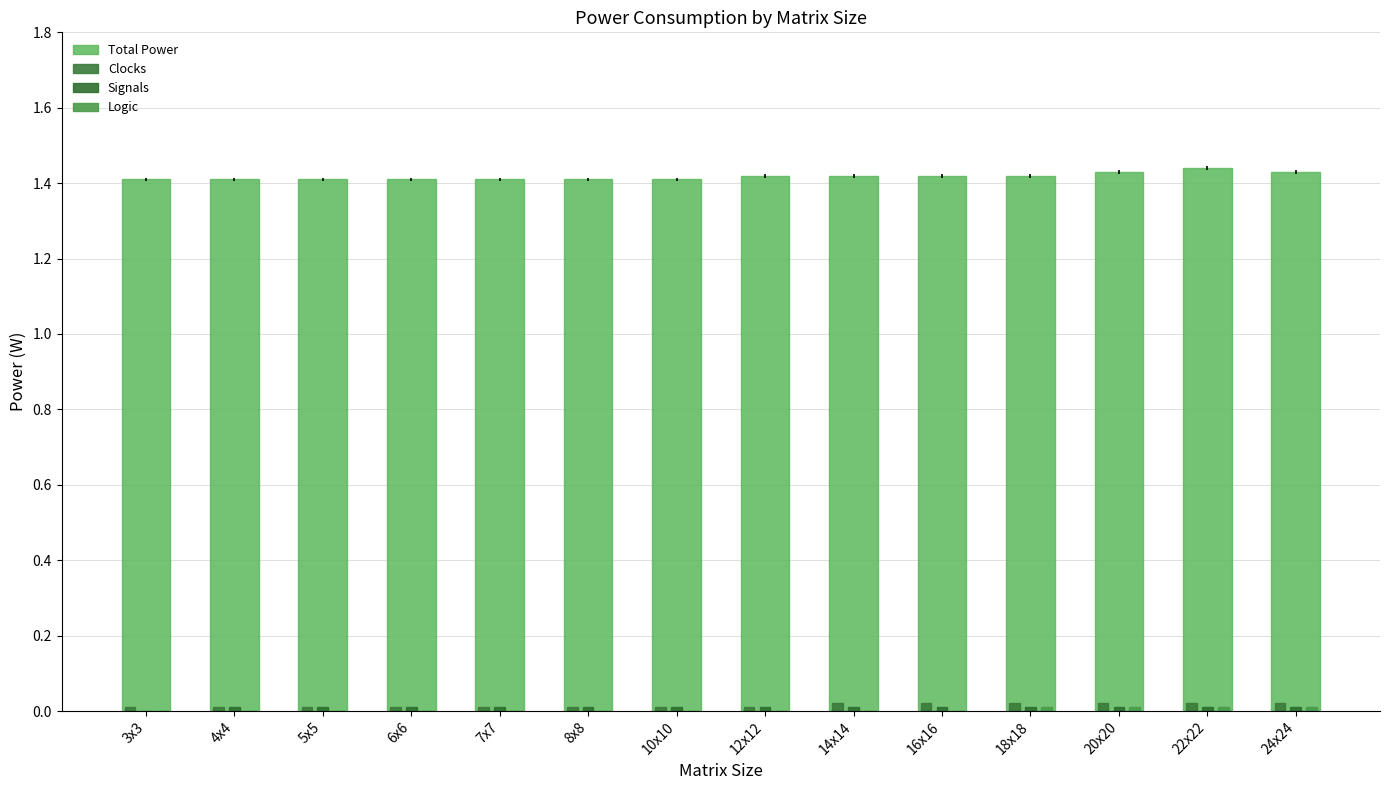

True or false: Clocks has a value of 0.0 at 22x22.

True